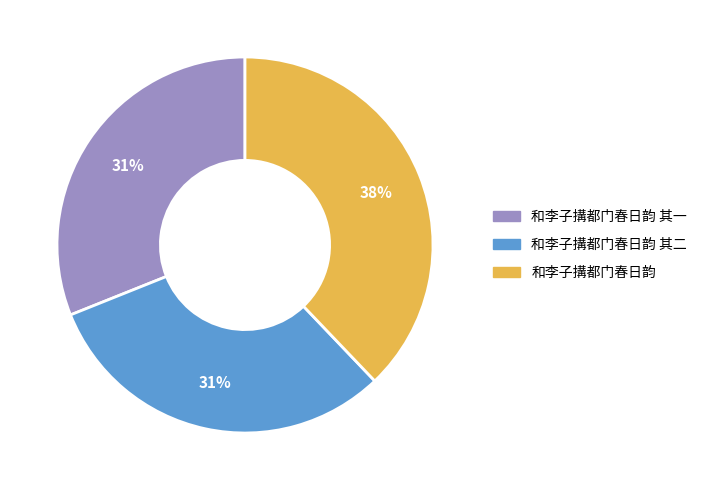

To the nearest percent, what is the difference between the largest and smallest slice percentages?

7%